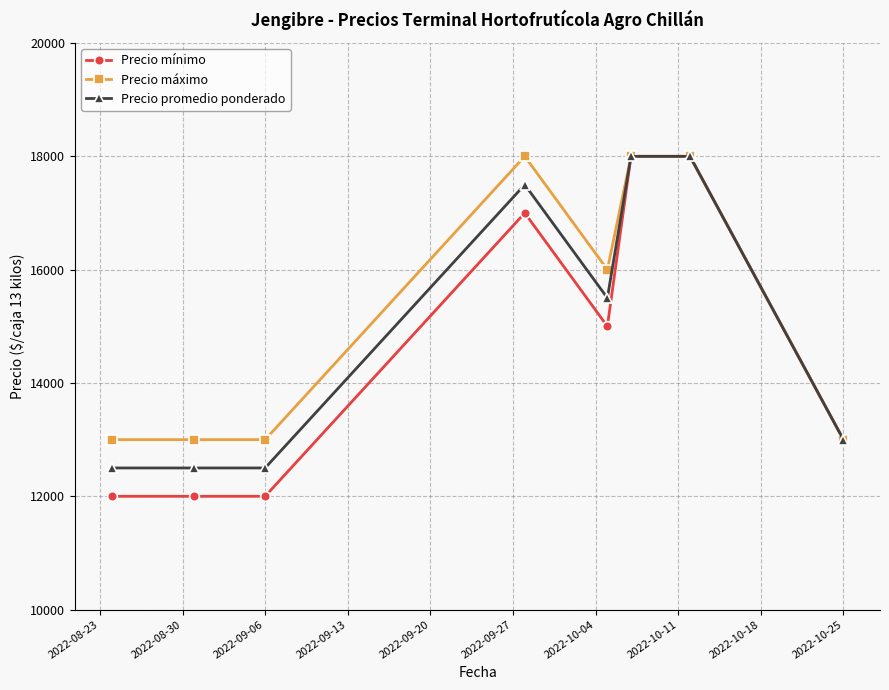

What is the sum of all Precio promedio ponderado values?

119500